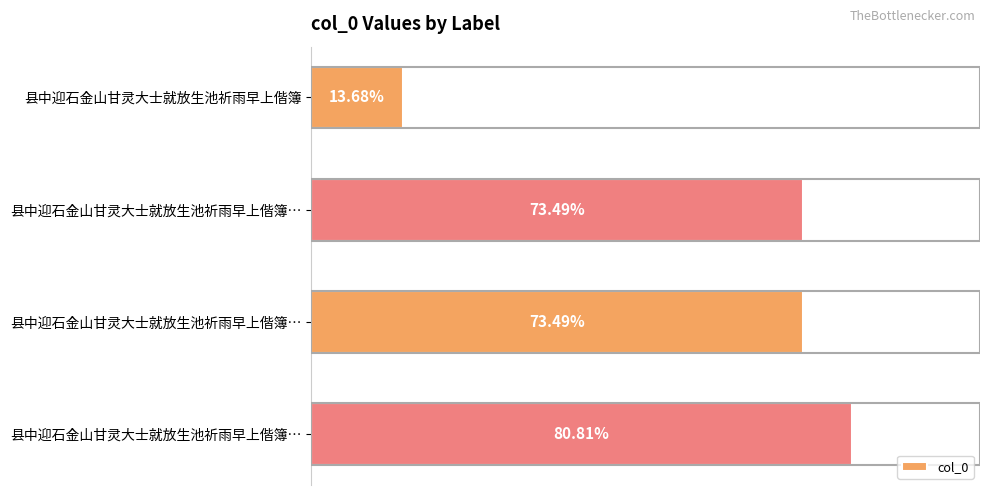

Are the bars horizontal?

Yes